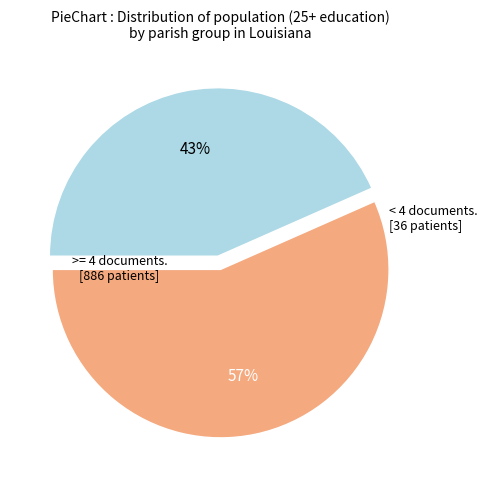

Which slice is the smallest?

< 4 documents. [36 patients]